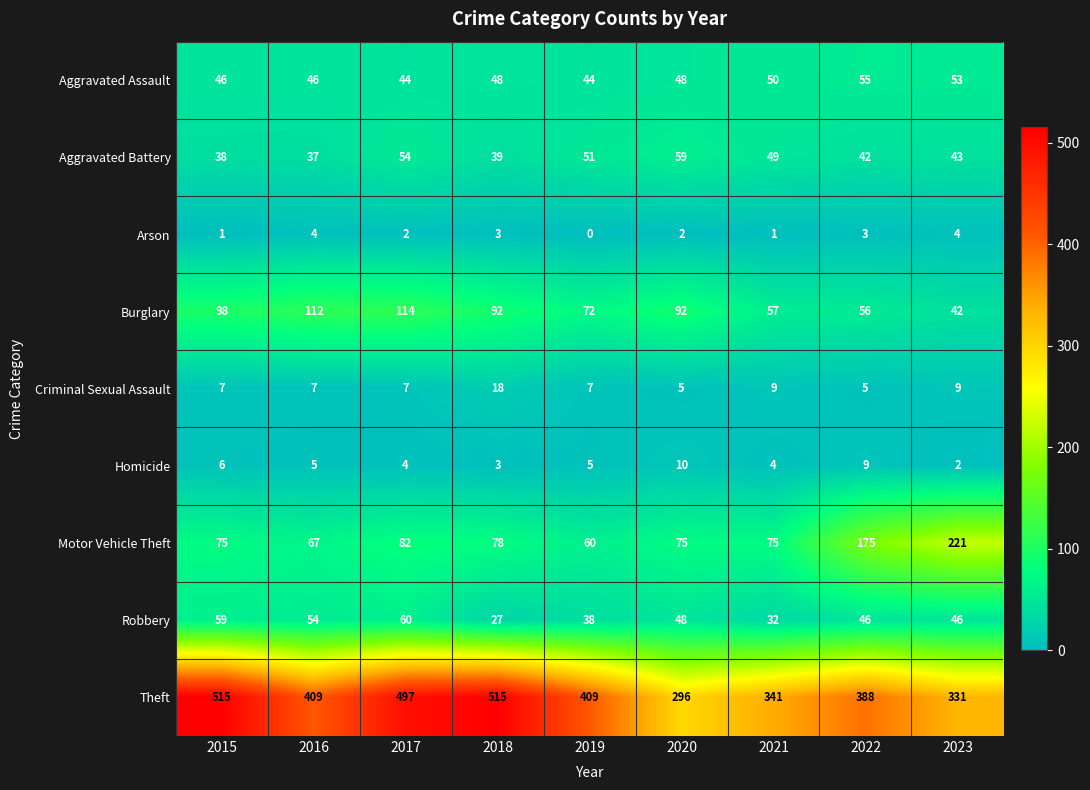

What is the maximum value shown in the chart?

515